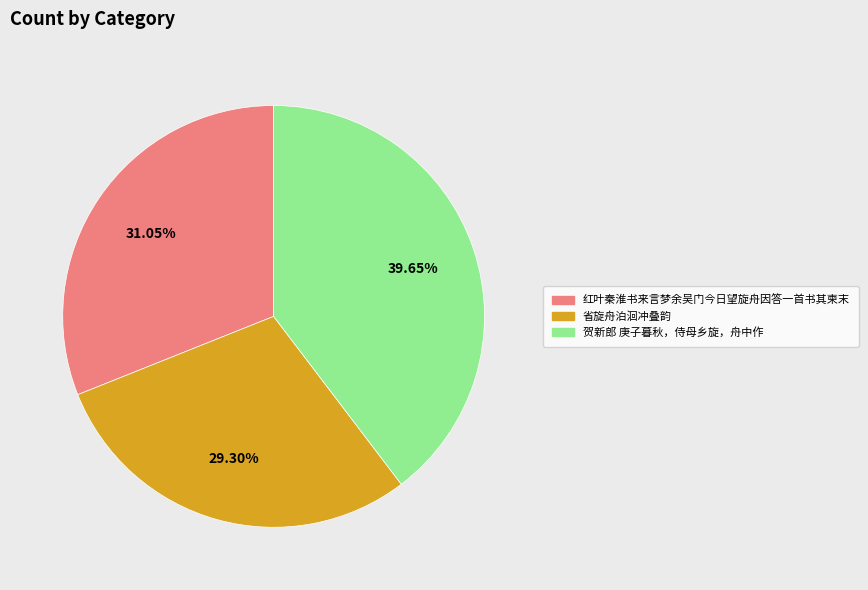

Which has a higher value, 贺新郎 庚子暮秋，侍母乡旋，舟中作 or 省旋舟泊洄冲叠韵?

贺新郎 庚子暮秋，侍母乡旋，舟中作